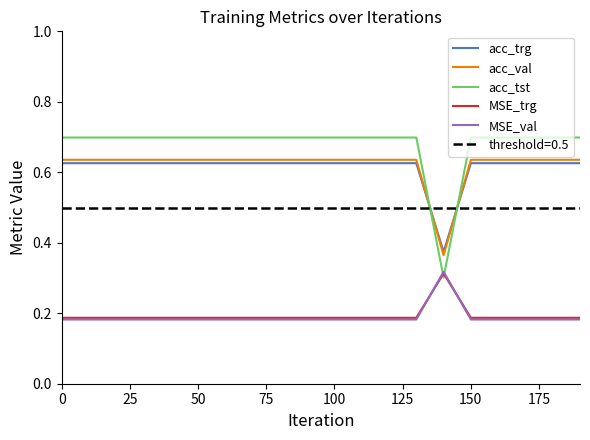

True or false: MSE_trg and acc_trg intersect in this chart.

False